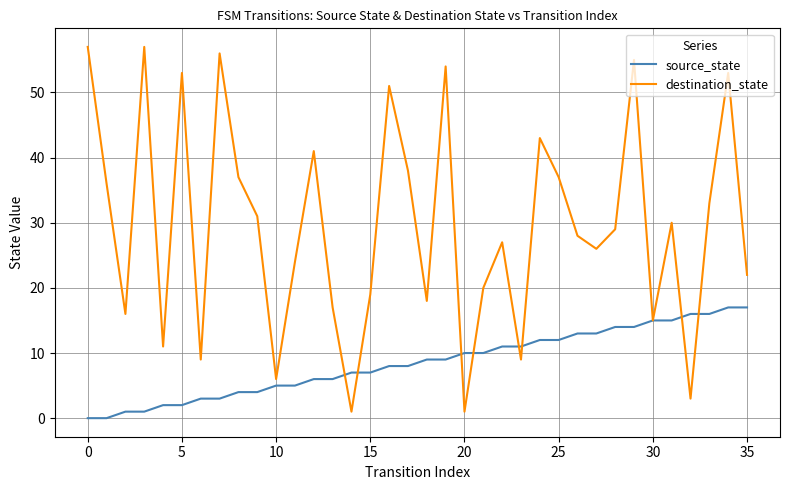

How many values in the source_state series are below 9?

18